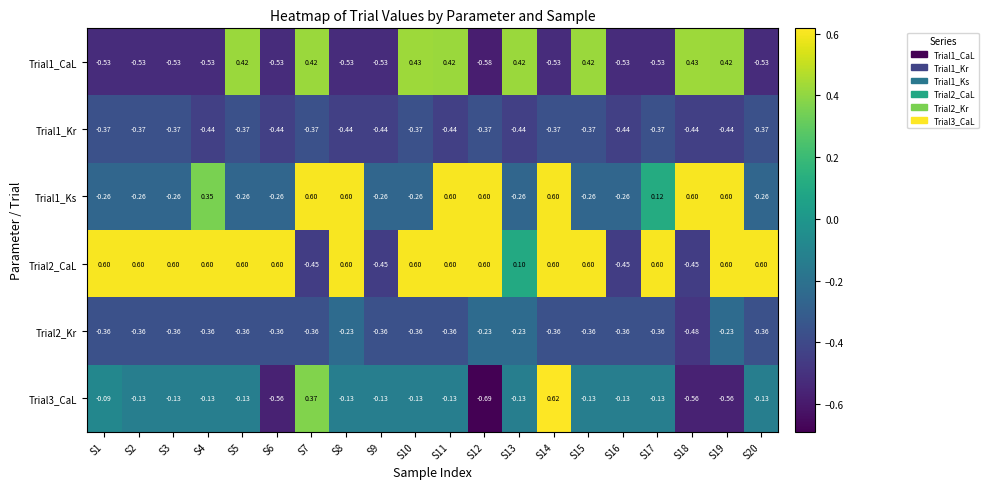

Between S9 and S14, which series saw the biggest shift?

Trial2_CaL